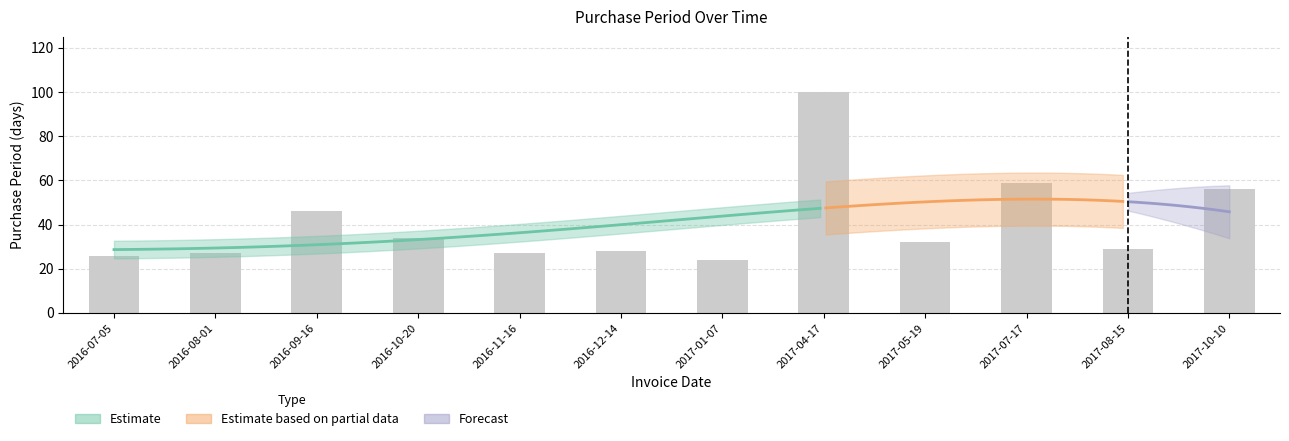

Where is the data nearest to the value 62?

2017-07-17